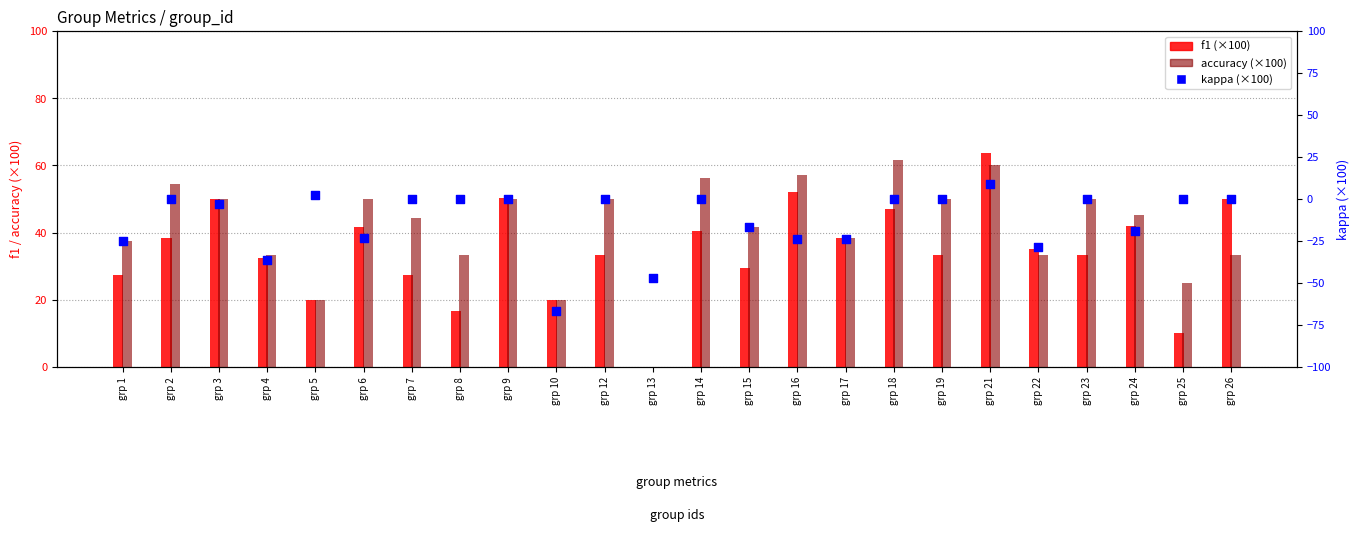

What is the total value across all series at grp 4?

29.5